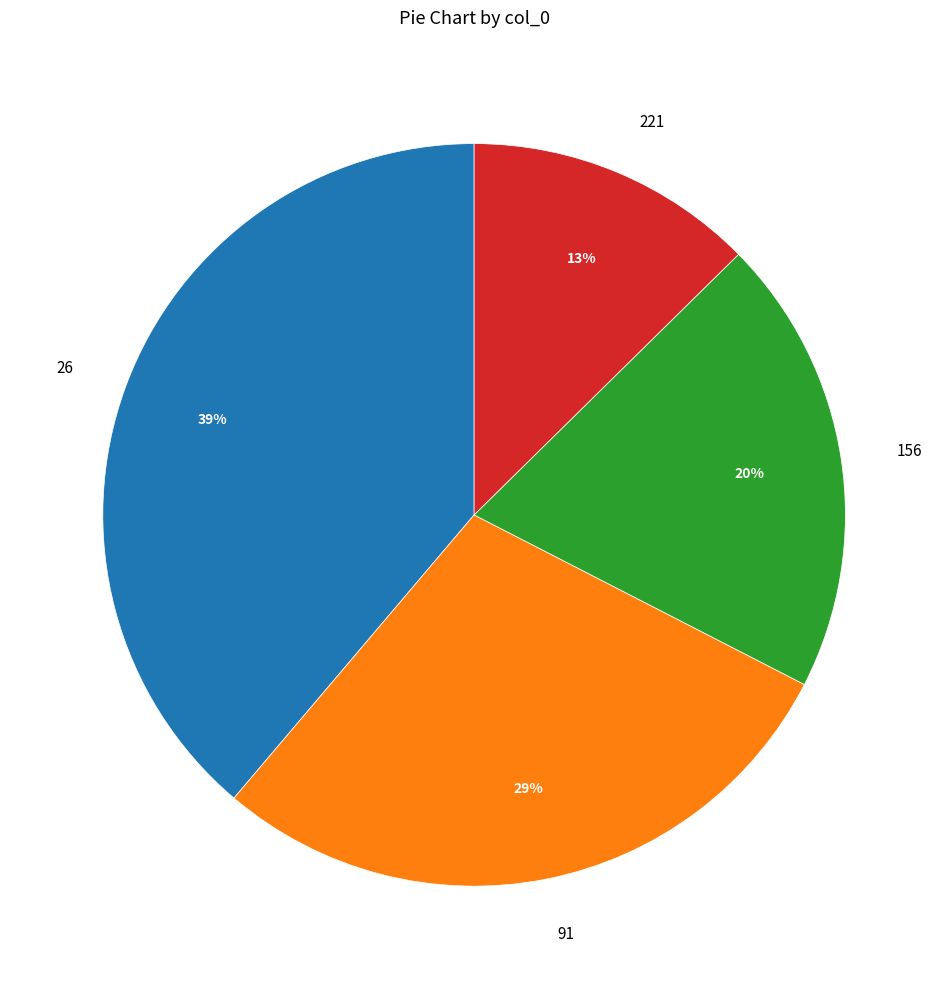

How many slices are in this pie chart?

4